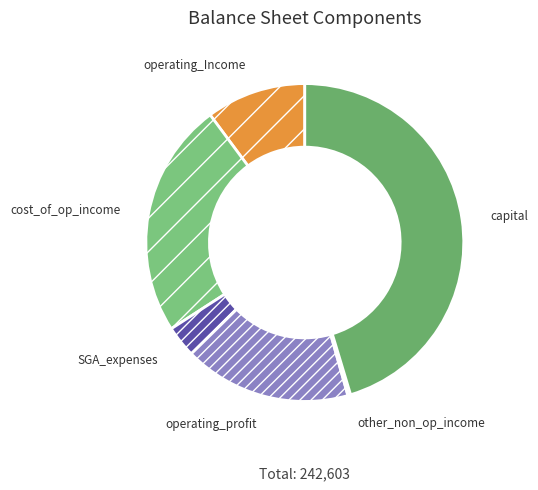

Which category has the biggest portion of the pie?

capital